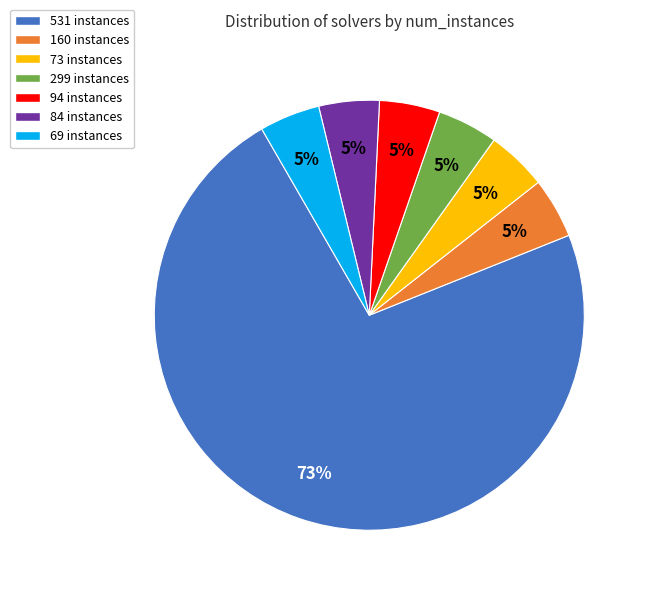

Is there any slice that represents more than half of the pie?

Yes